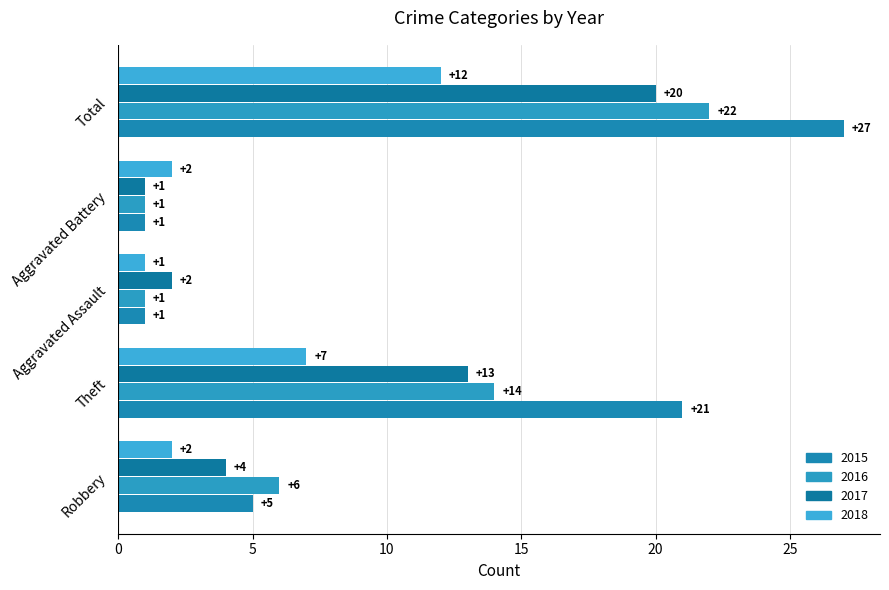

At which category is the sum across all series the highest?

Total